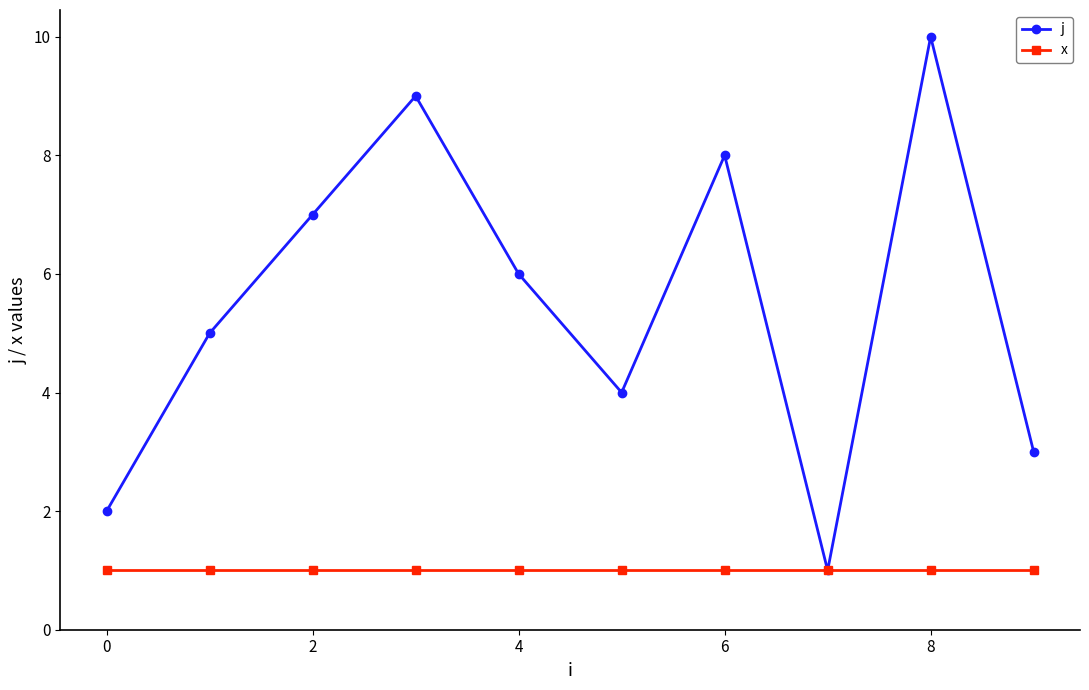

How many categories are shown in the chart?

10